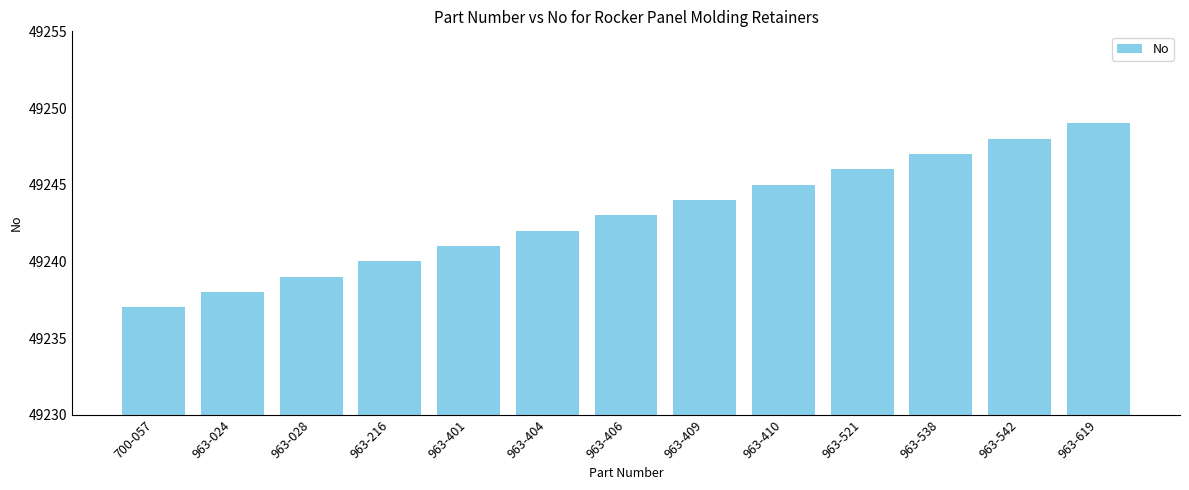

Does the chart contain stacked bars?

No